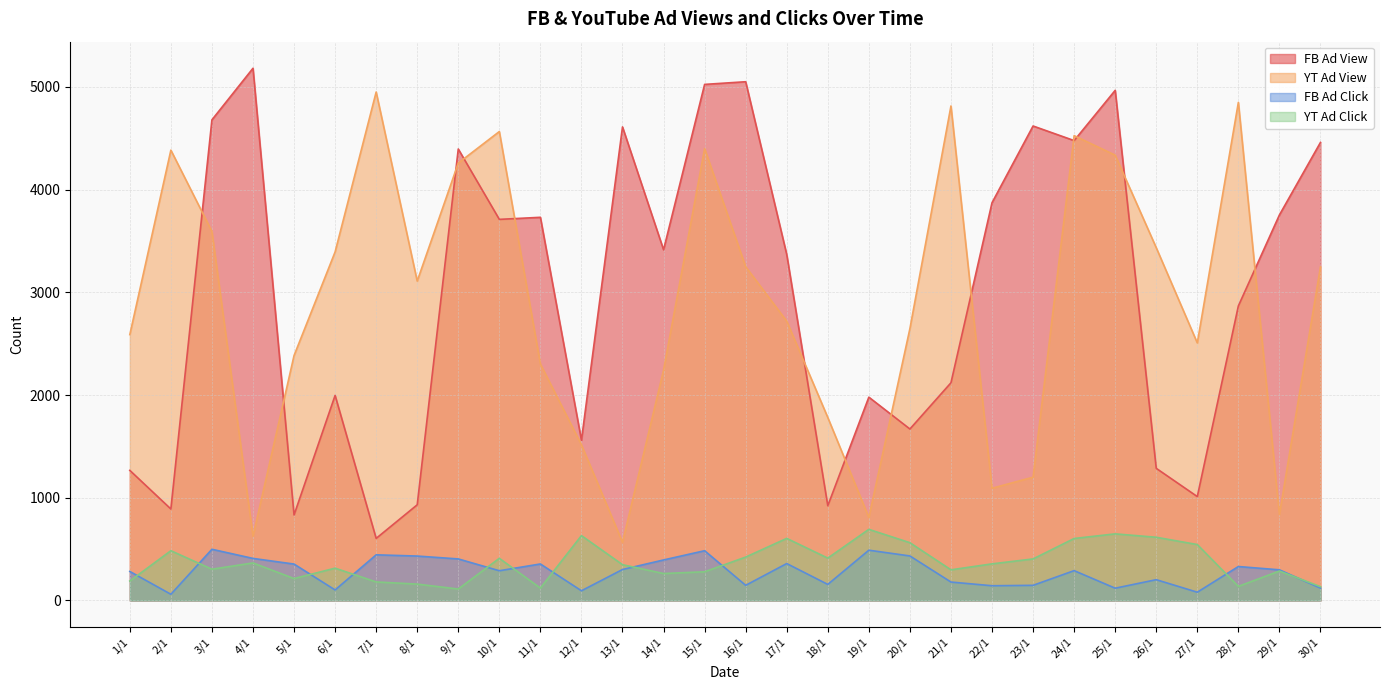

What is the sum of all YT Ad View values?

86914